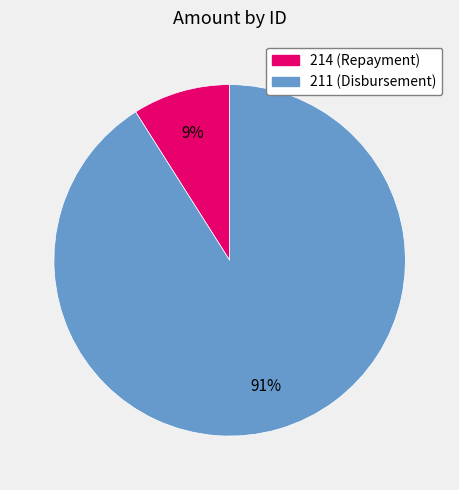

To the nearest percent, what is the combined percentage of 214 and 211?

100%